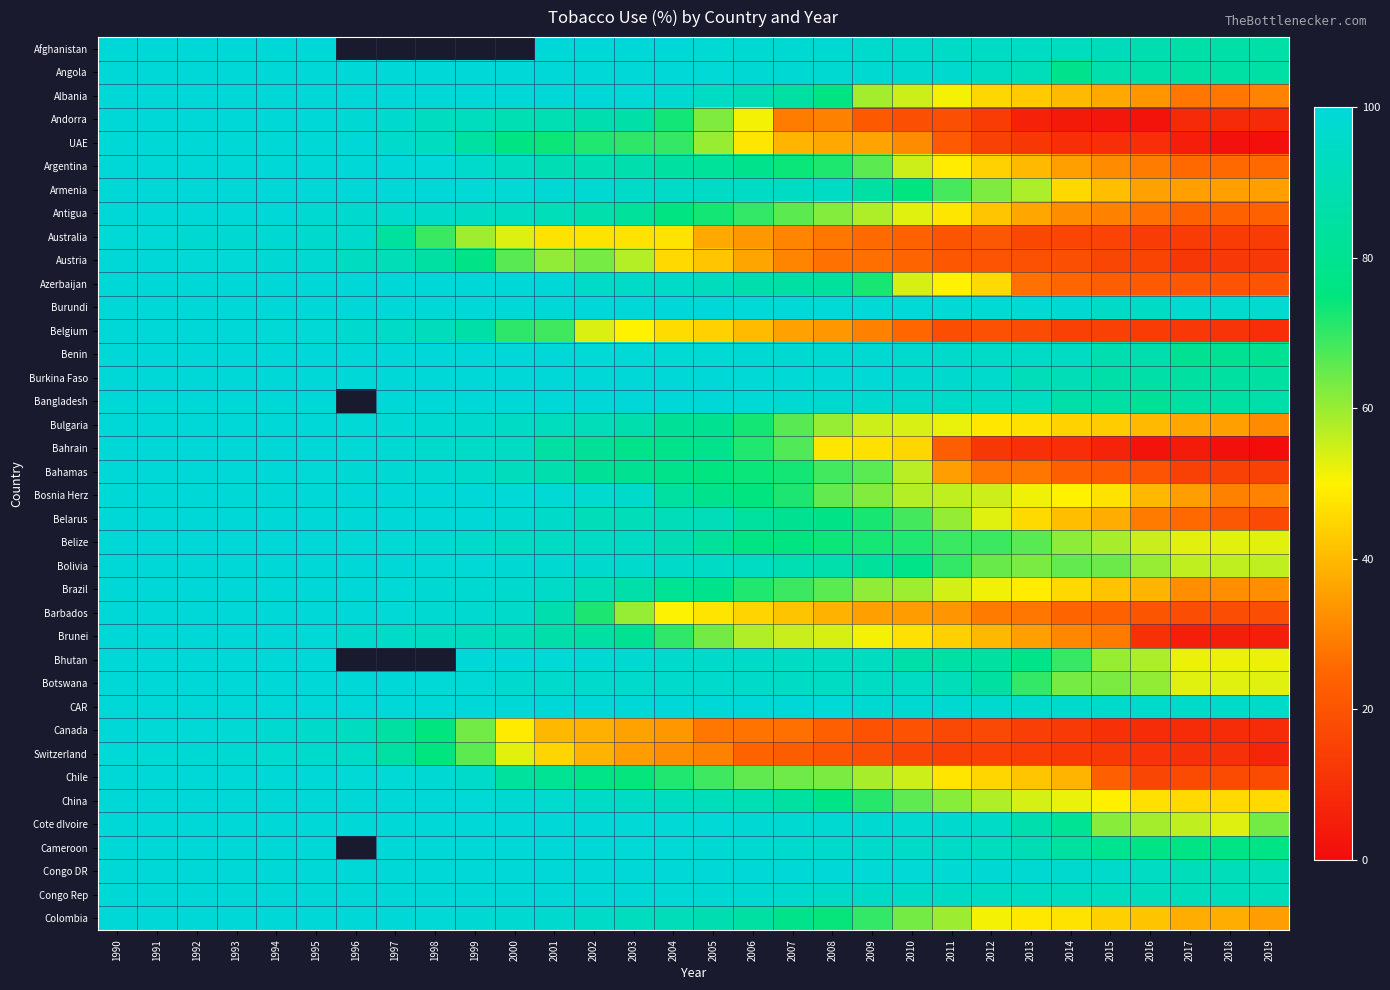

Is it true that China equals 45.7 at 2018?

True